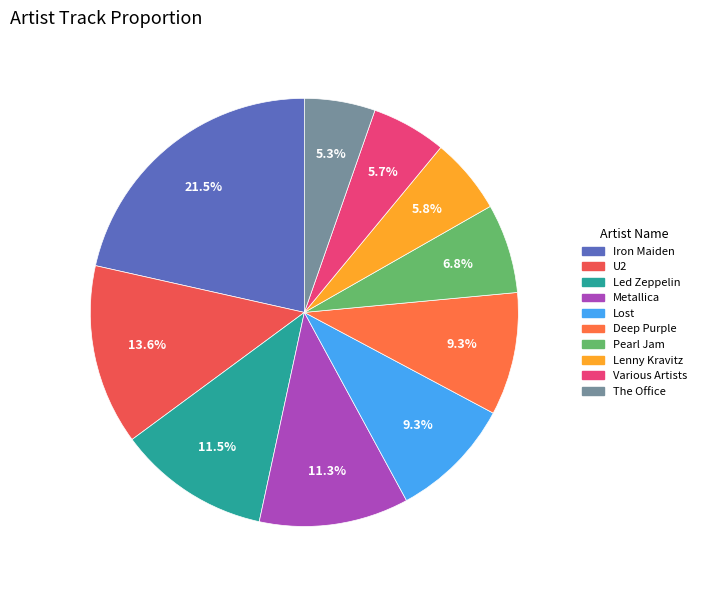

How much of the chart is everything except Led Zeppelin?

88.5%